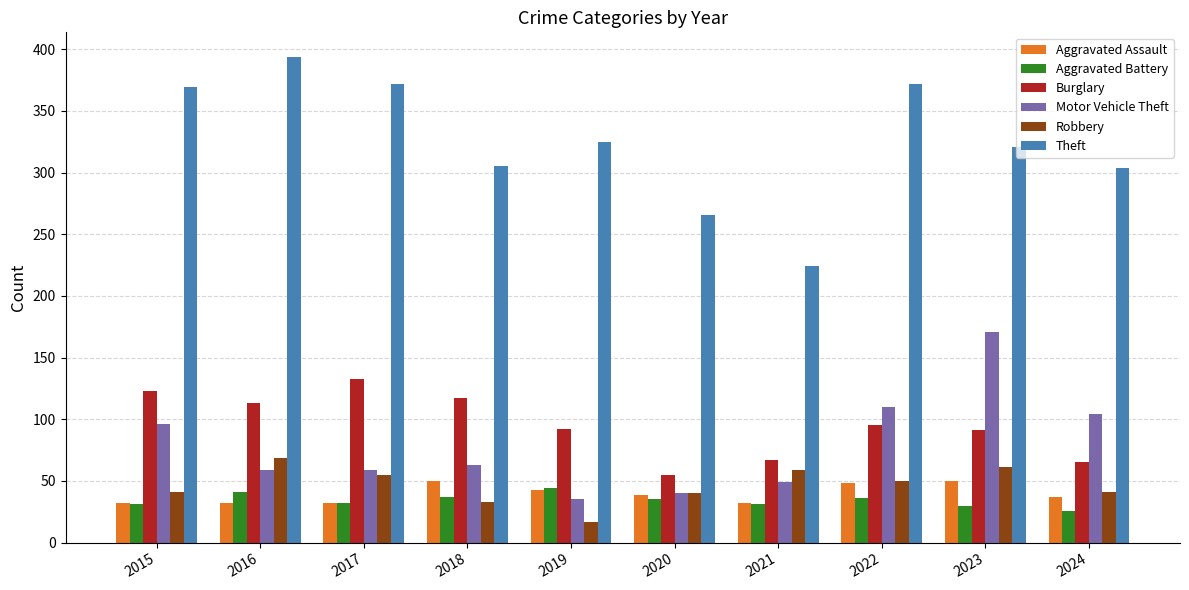

Which category has the lowest value across all series?

2019